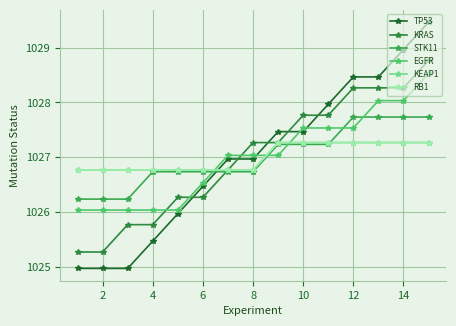

Reading left to right, what are all the values shown in this chart?

TP53: 1025.0	1025.0	1025.0	1025.5	1026.0	1026.5	1027.0	1027.0	1027.5	1027.5	1028.0	1028.5	1028.5	1029.0	1029.5
KRAS: 1025.3	1025.3	1025.8	1025.8	1026.3	1026.3	1026.8	1027.3	1027.3	1027.8	1027.8	1028.3	1028.3	1028.3	1028.8
STK11: 1026.2	1026.2	1026.2	1026.7	1026.7	1026.7	1026.7	1026.7	1027.2	1027.2	1027.2	1027.7	1027.7	1027.7	1027.7
EGFR: 1026.0	1026.0	1026.0	1026.0	1026.0	1026.5	1027.0	1027.0	1027.0	1027.5	1027.5	1027.5	1028.0	1028.0	1028.5
KEAP1: 1026.8	1026.8	1026.8	1026.8	1026.8	1026.8	1026.8	1026.8	1027.3	1027.3	1027.3	1027.3	1027.3	1027.3	1027.3
RB1: 1026.8	1026.8	1026.8	1026.8	1026.8	1026.8	1026.8	1026.8	1027.3	1027.3	1027.3	1027.3	1027.3	1027.3	1027.3